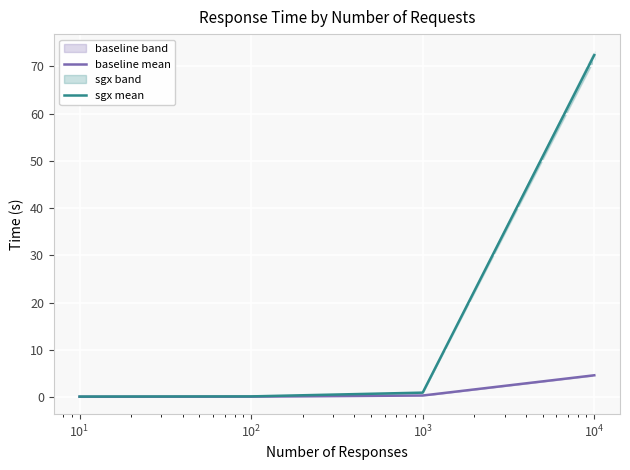

What is the average value of the baseline mean series?

1.3